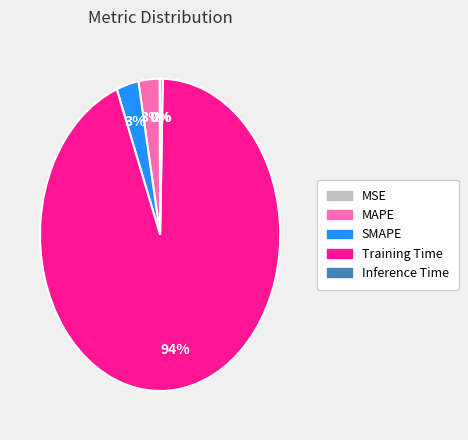

Combined, do SMAPE and MAPE account for over 50%?

No